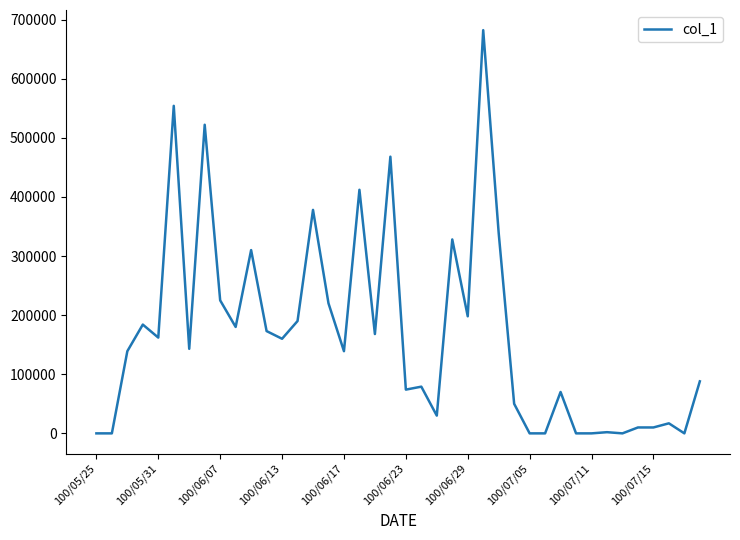

What is the difference between the maximum and minimum values?

682000